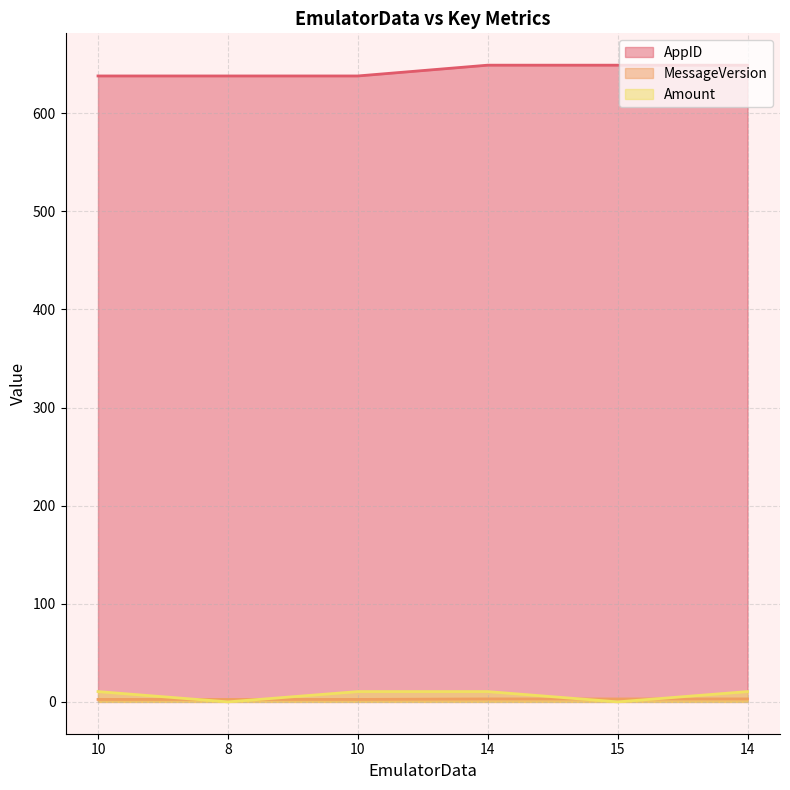

How many MessageVersion values are between 2 and 3?

6